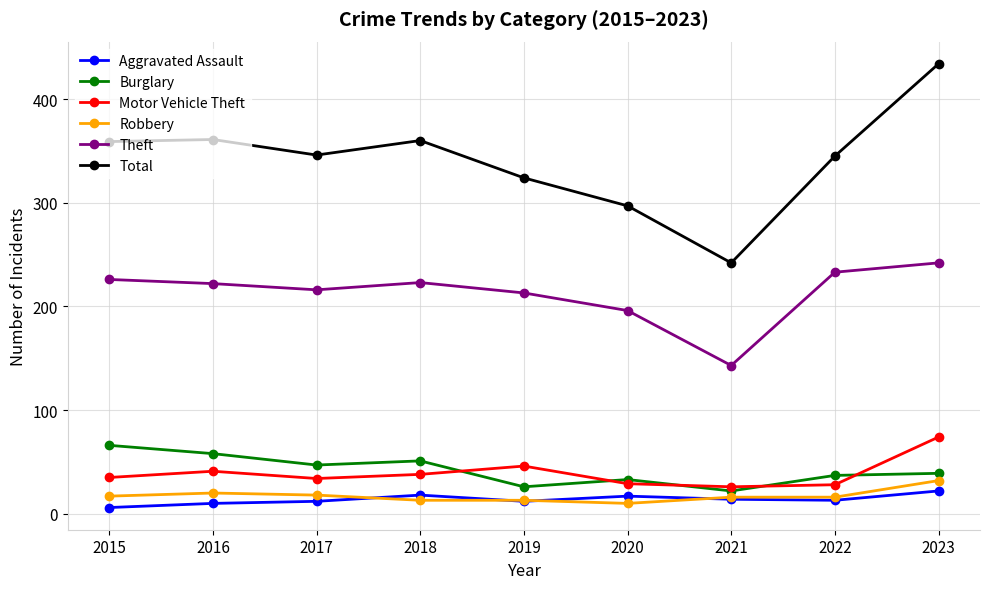

What value does the Burglary series have at 2023?

39